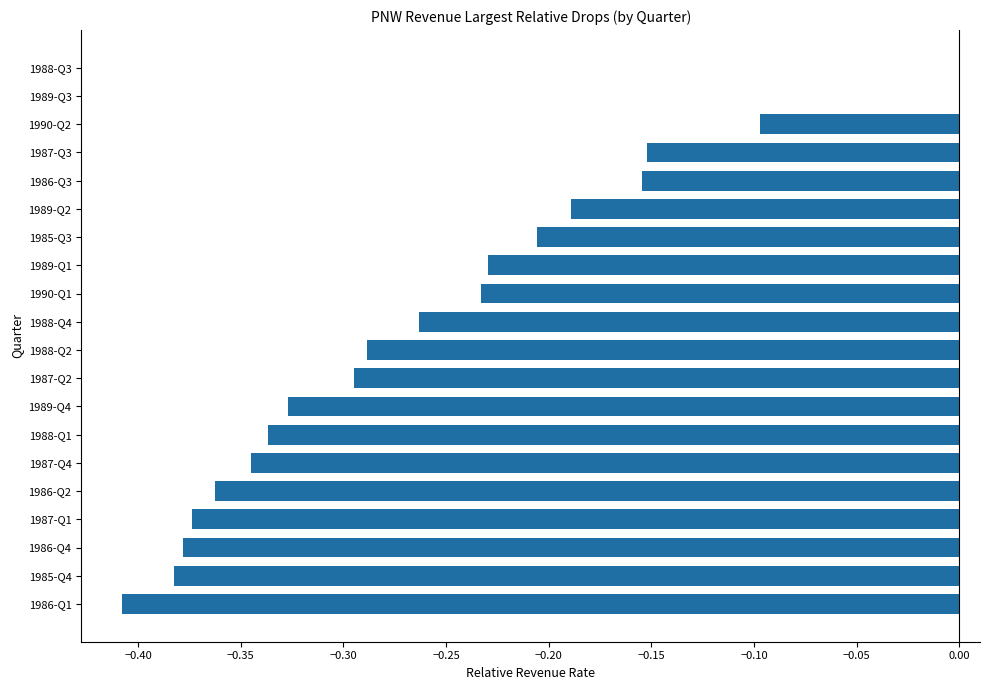

True or false: the data shows -0.6 at 1987-Q4.

False